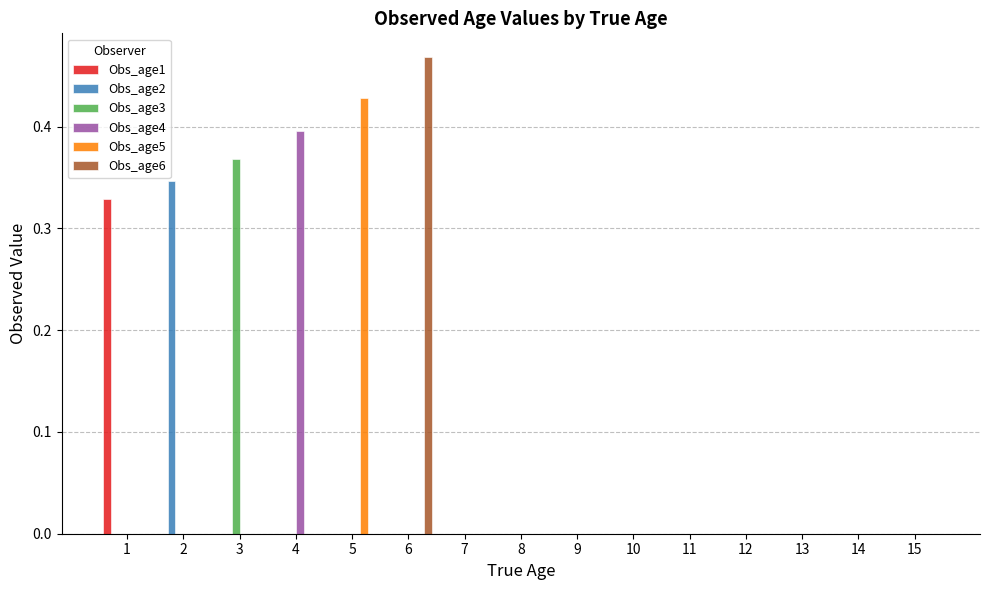

Which series changed the most between 3 and 10?

Obs_age3